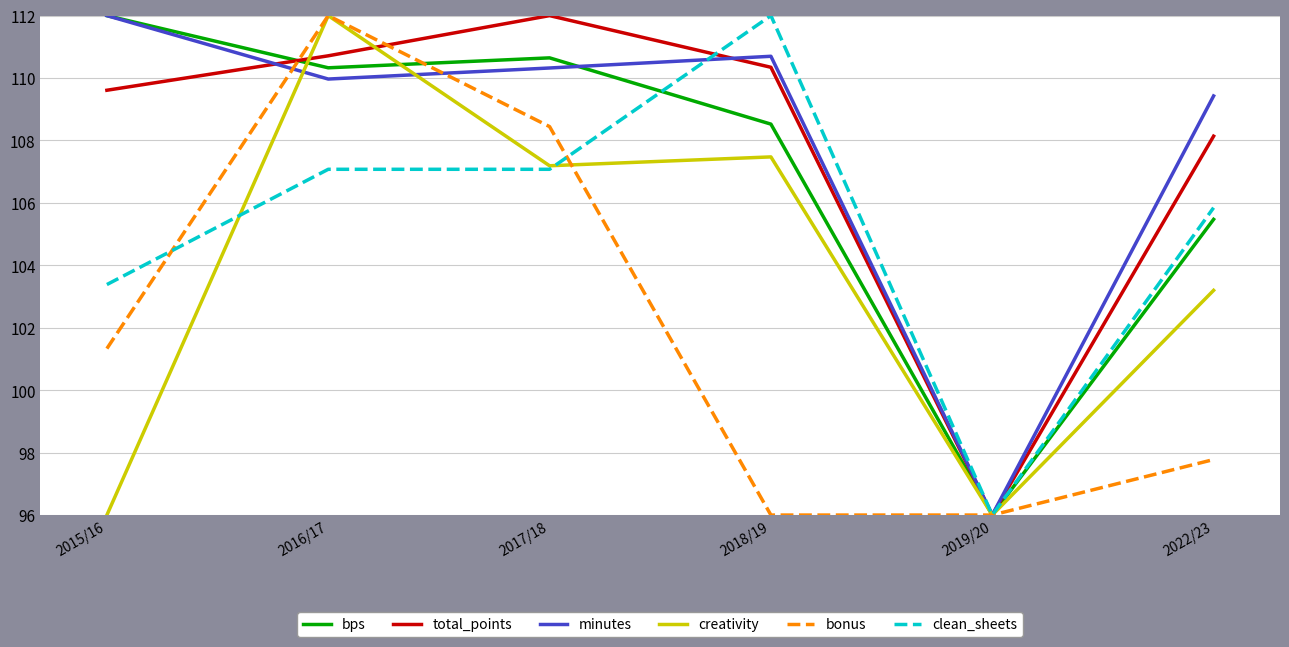

Is the value of creativity at 2022/23 greater than the value of clean_sheets at 2018/19?

No